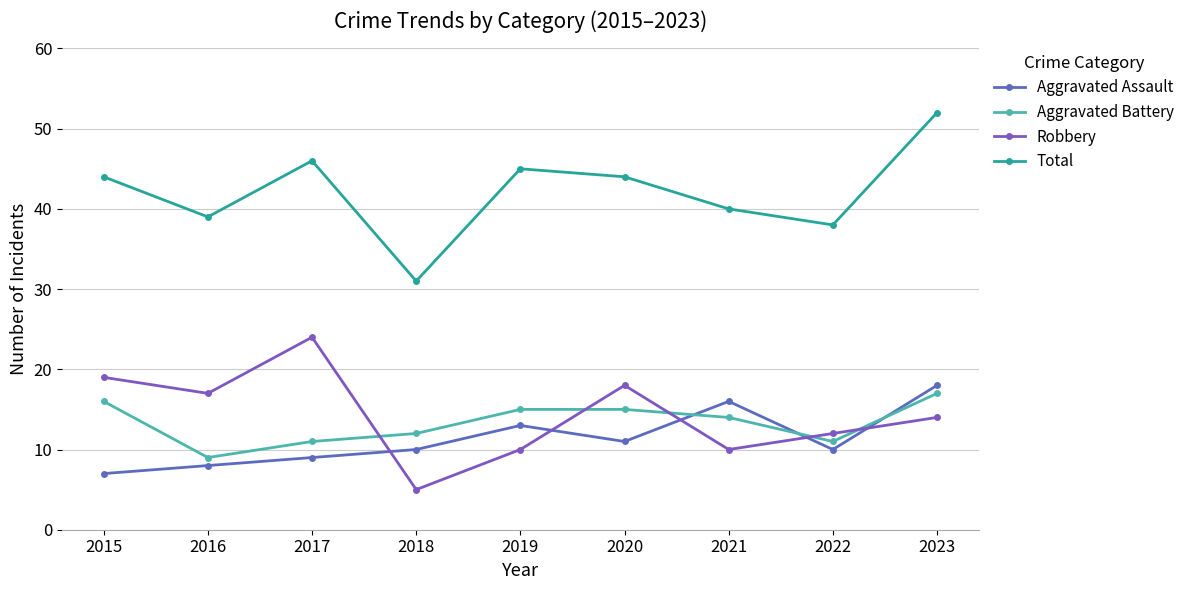

What is the maximum value shown in the chart?

52